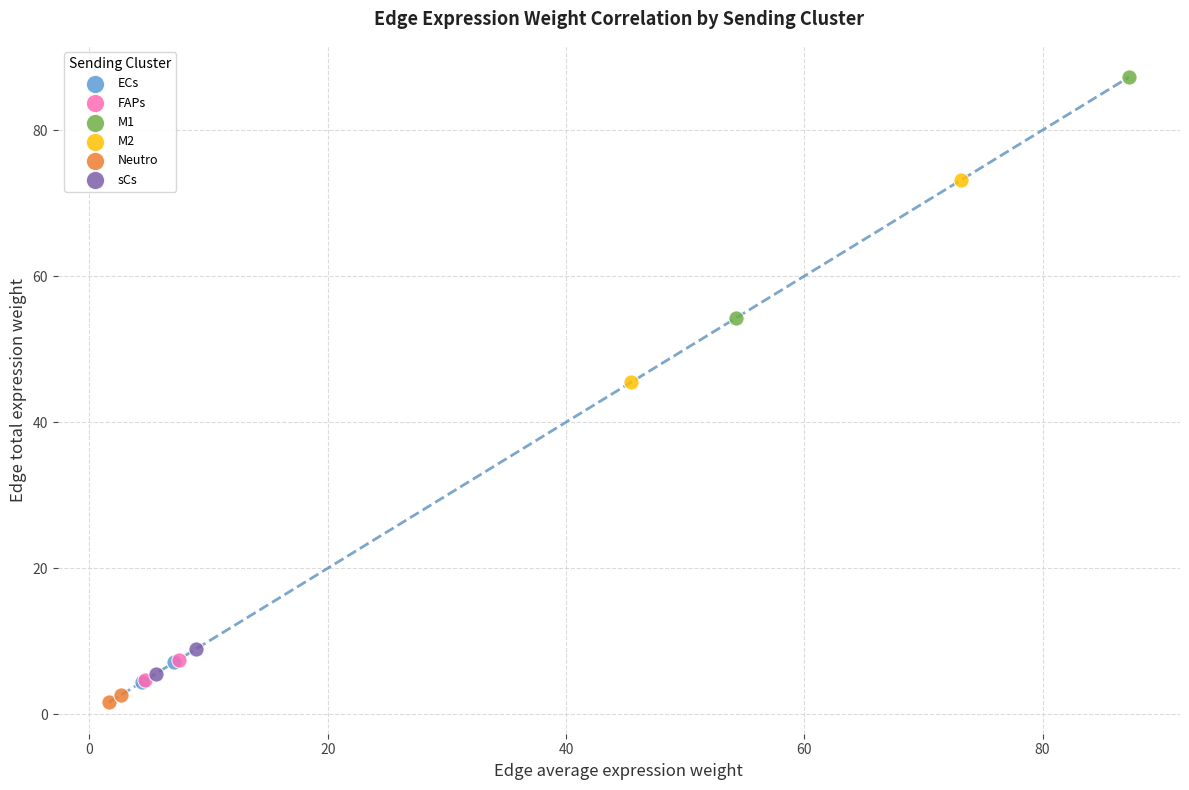

What are all the series names shown in the legend?

ECs, FAPs, M1, M2, Neutro, sCs